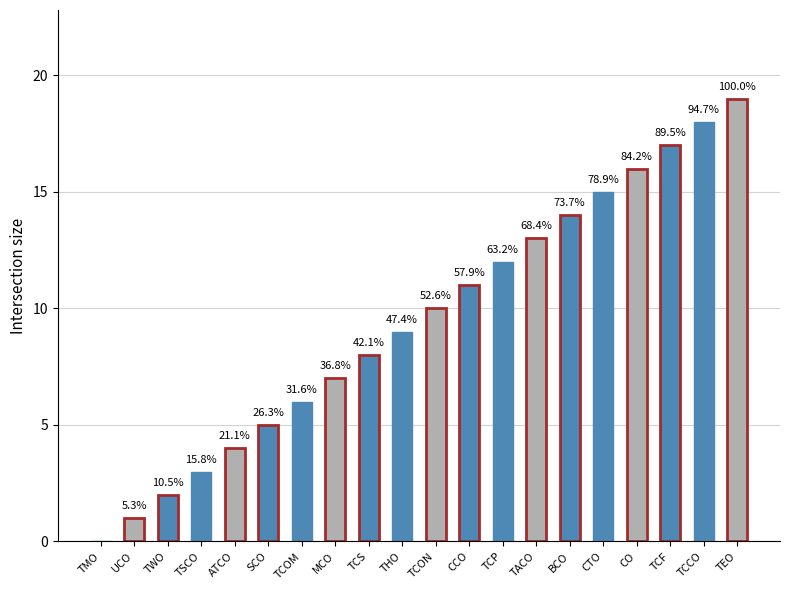

Are the bars horizontal?

No